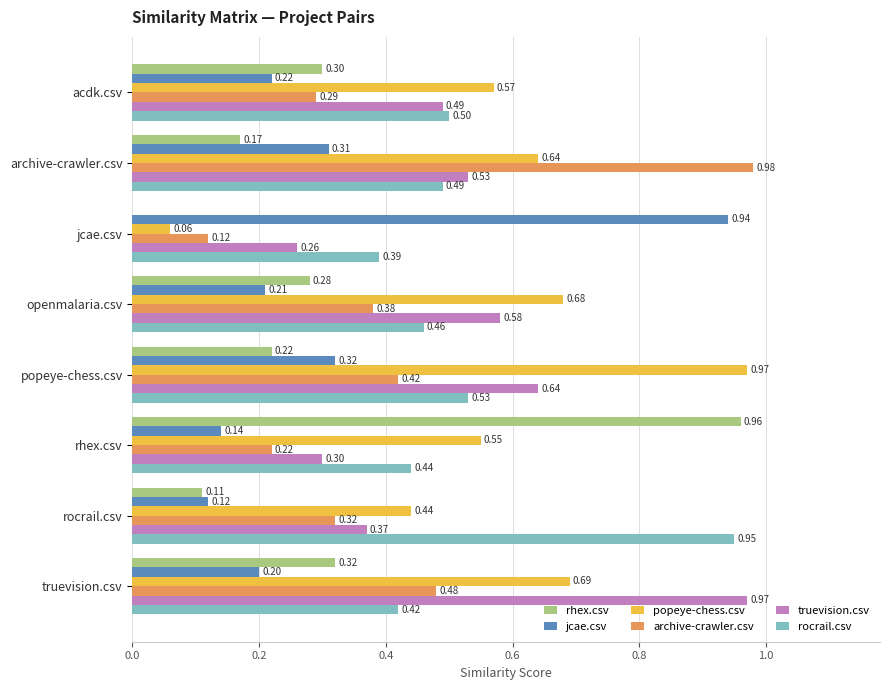

Which series changed the most between jcae.csv and popeye-chess.csv?

popeye-chess.csv